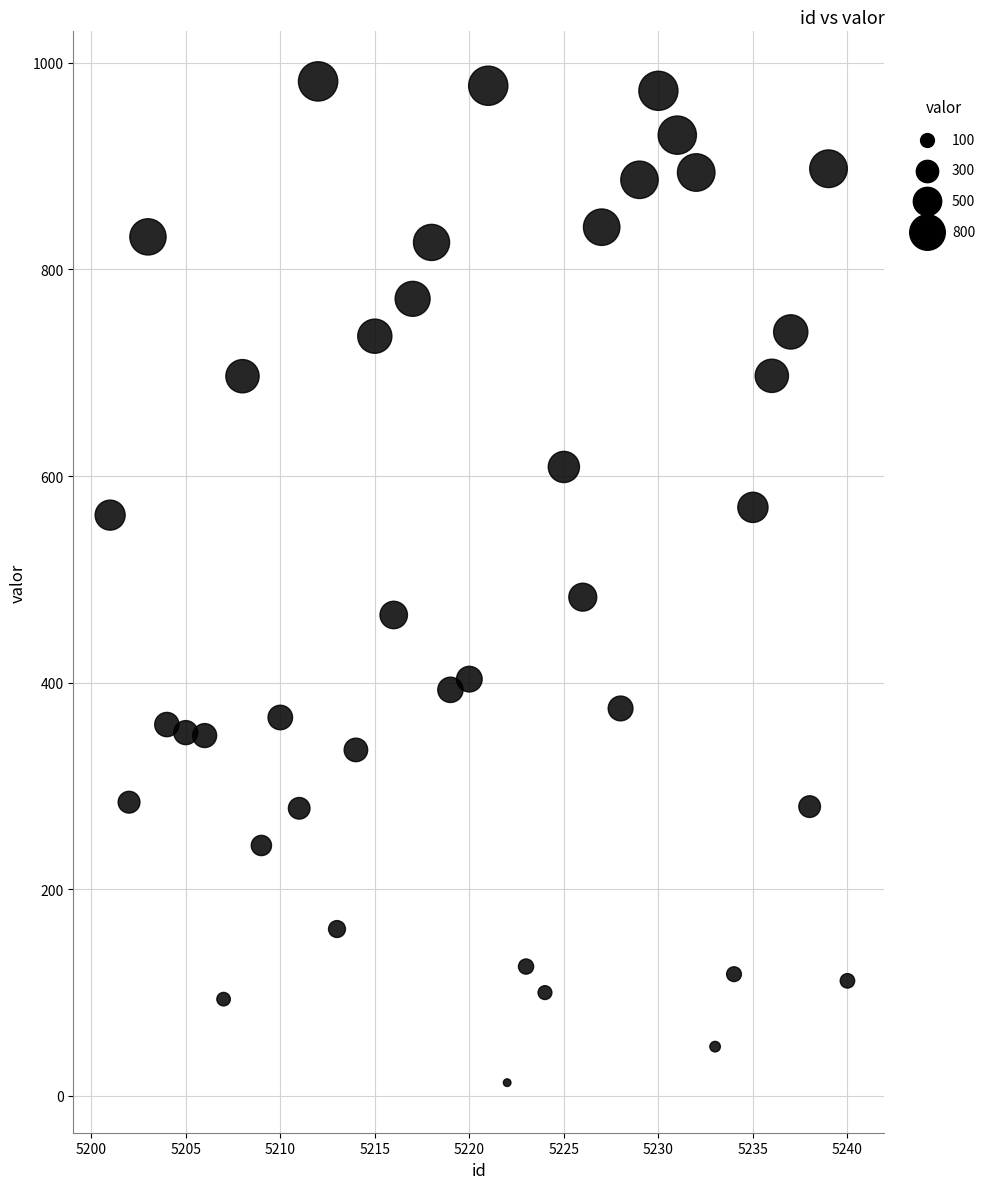

What Y value in the scatter plot is closest to 497?

482.7